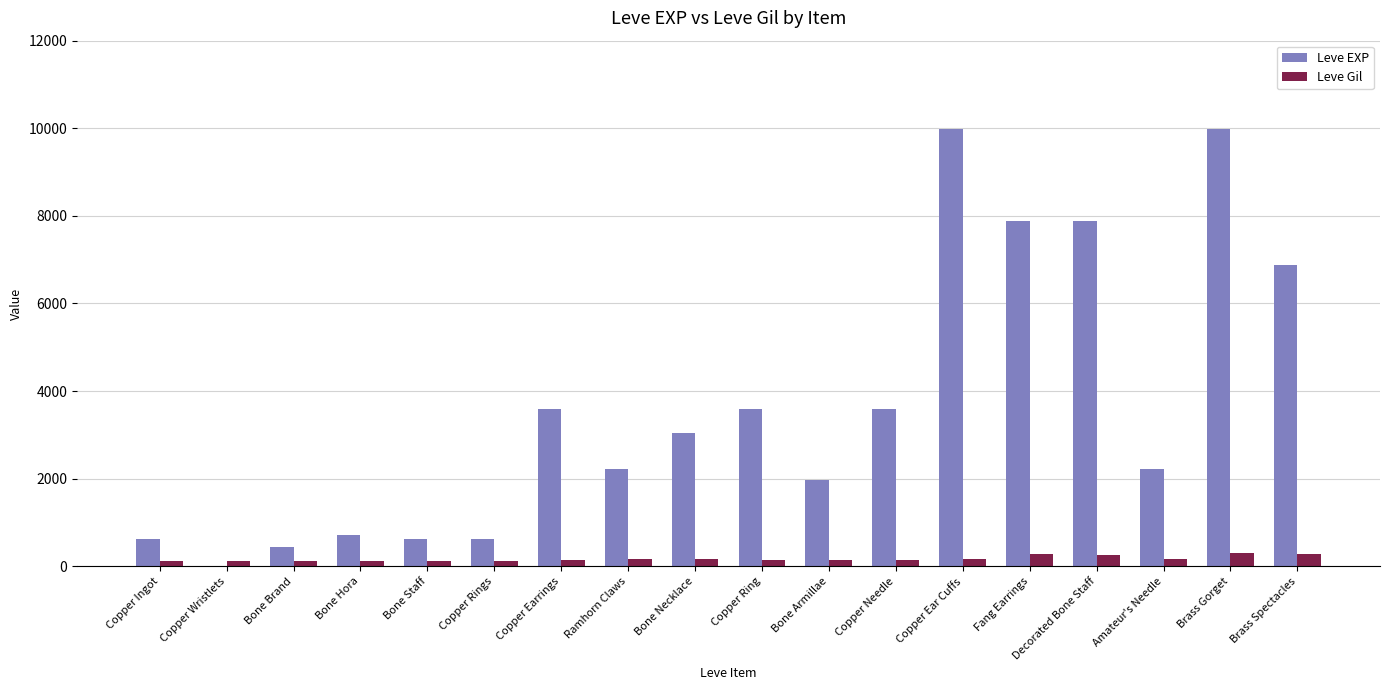

True or false: Leve EXP has a value of 9990 at Brass Gorget.

True